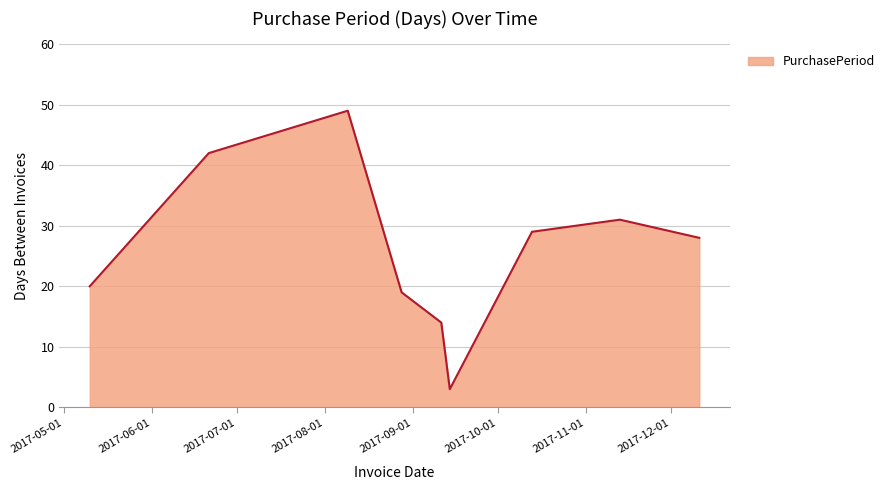

What is the greatest value displayed?

49